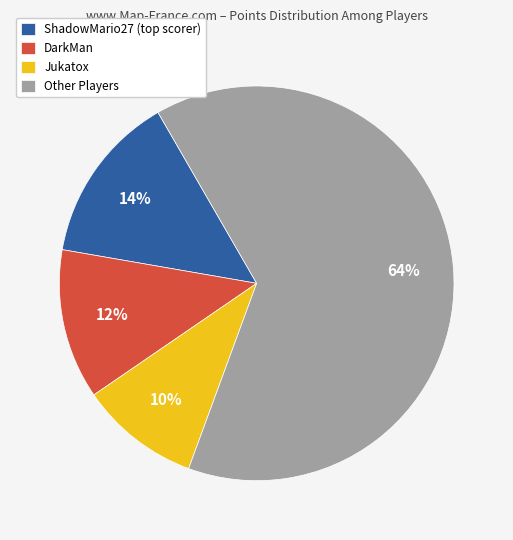

What percentage is the Other Players slice, to the nearest percent?

64%